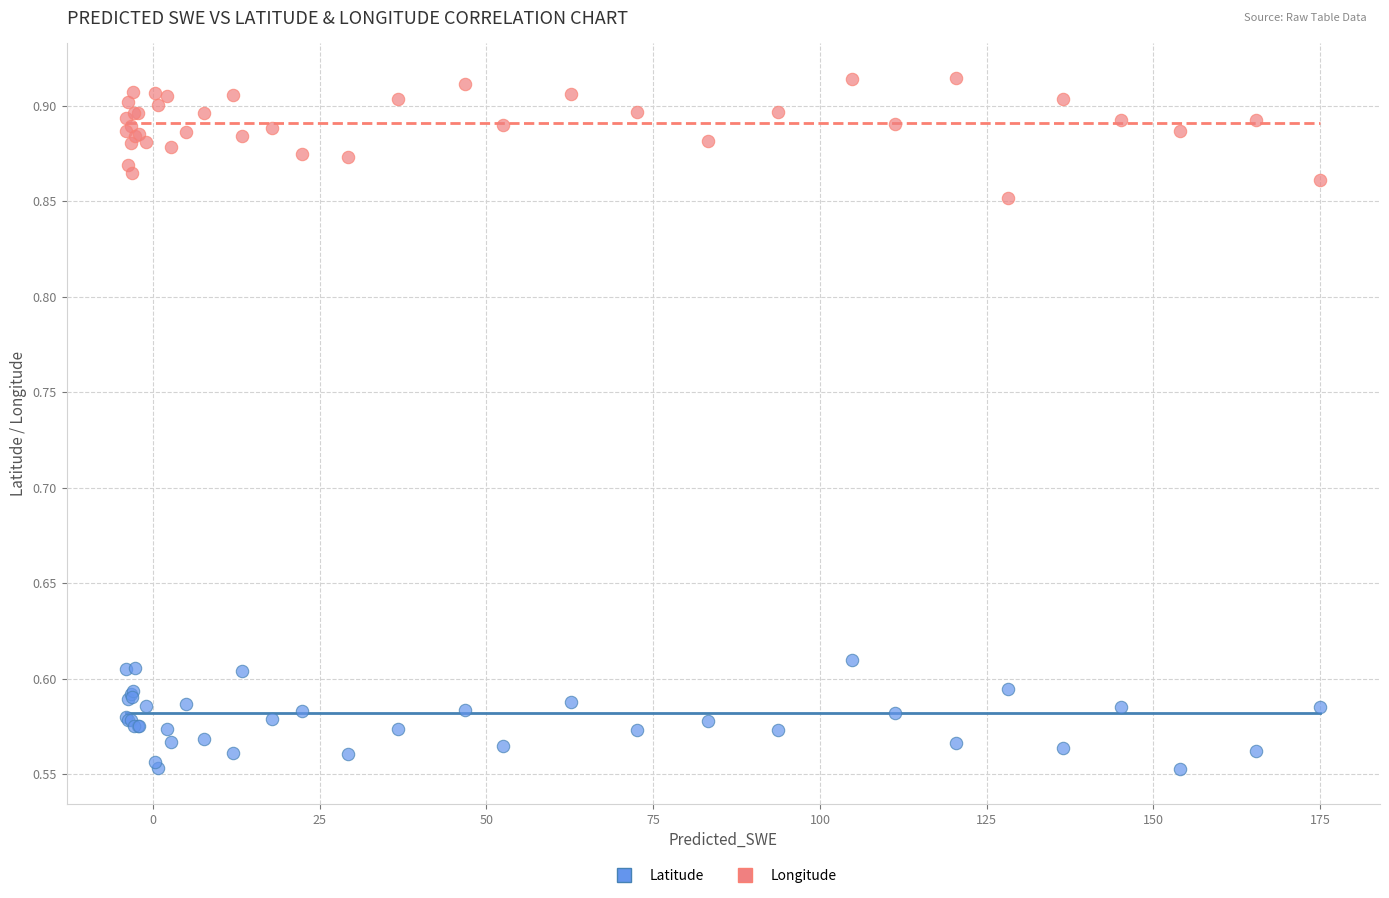

What is the X range (max minus min) for the scatter plot?

179.0